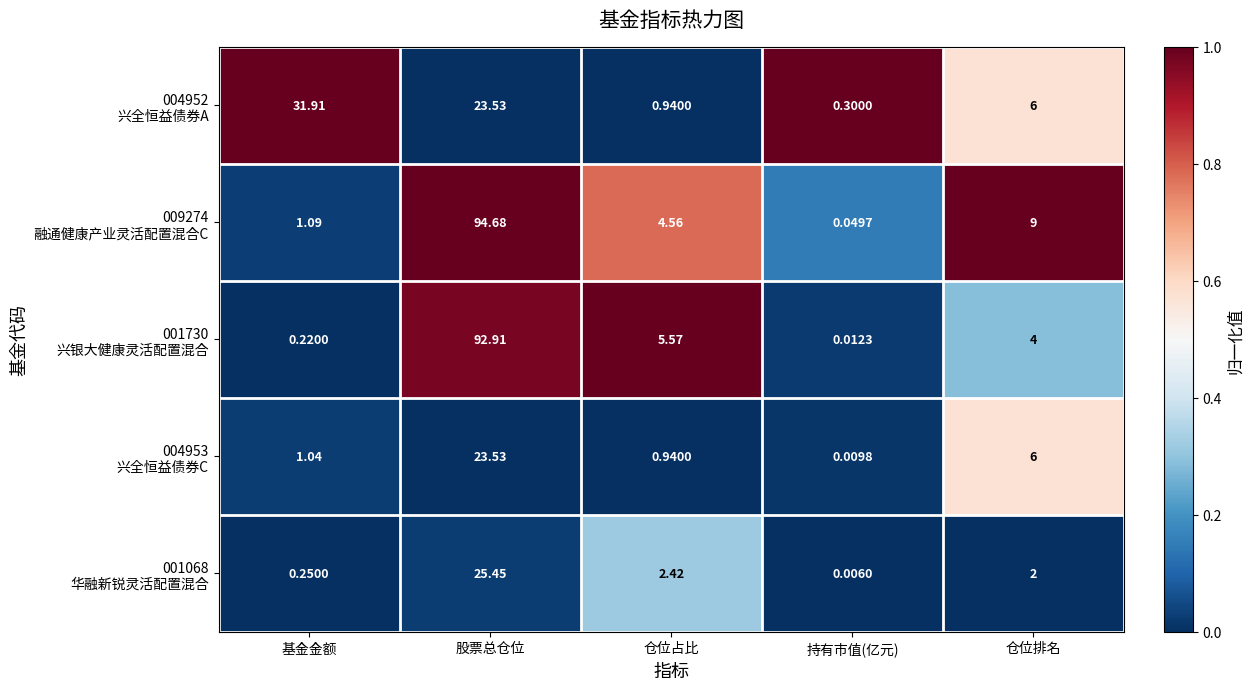

At which category is the sum across all series the highest?

股票总仓位